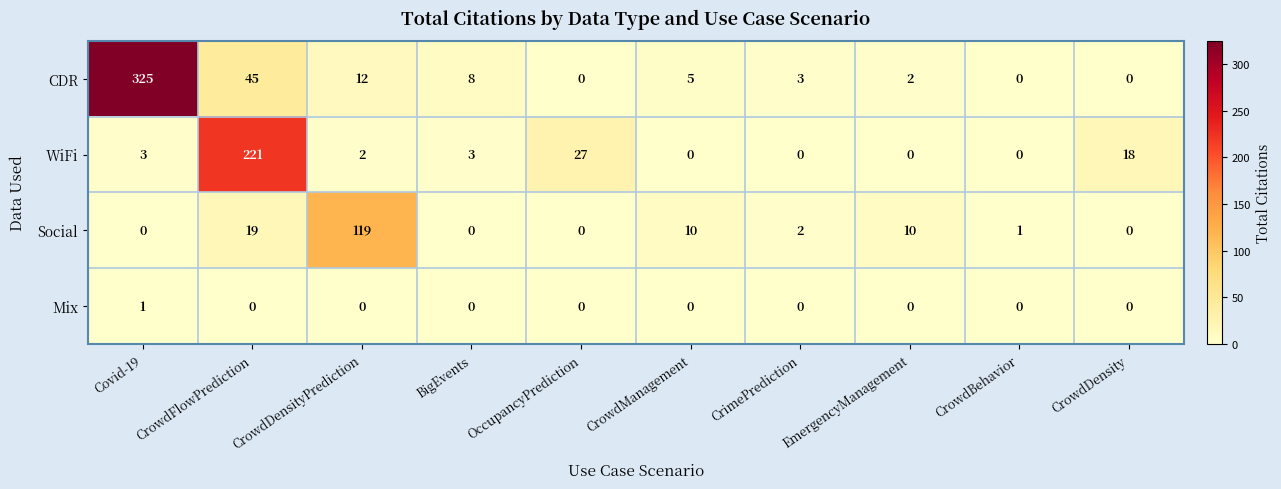

The value of Social at CrowdDensityPrediction is 75. True or false?

False